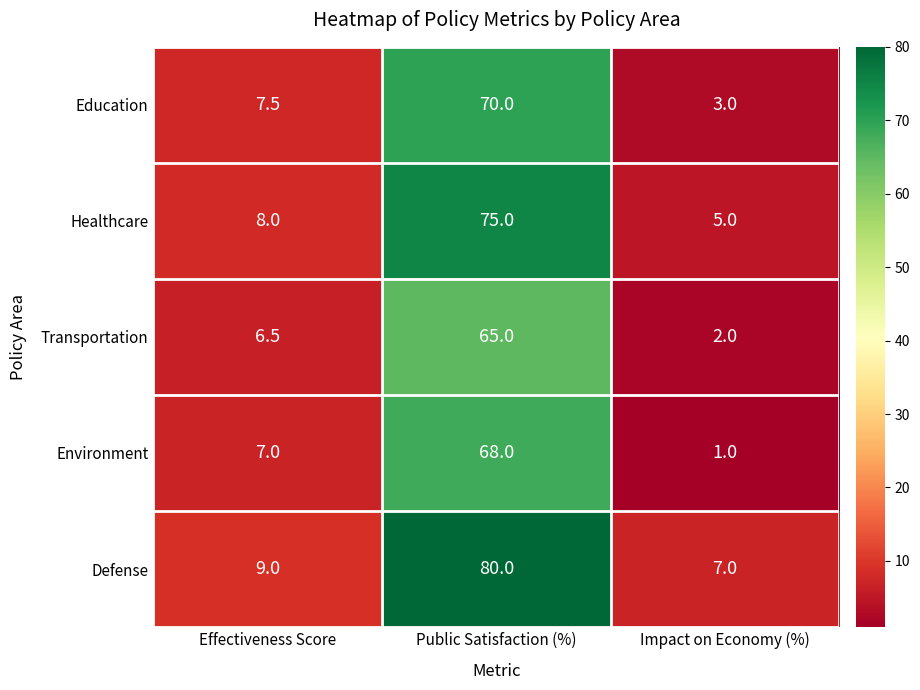

At how many categories does at least one series exceed 22?

1